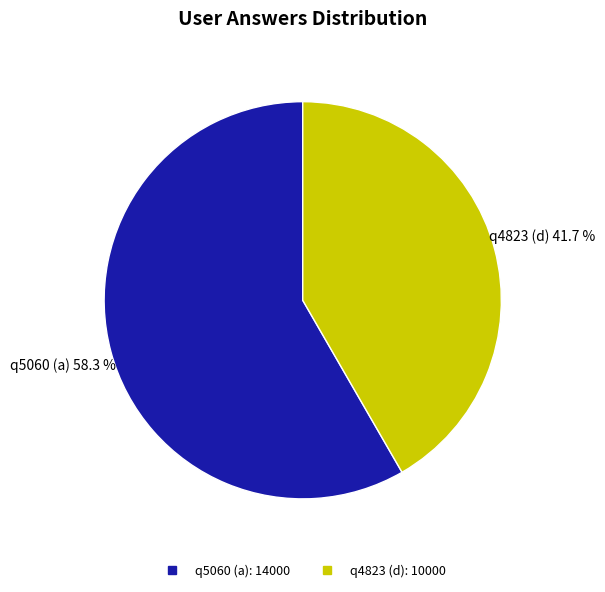

Is it true that q5060 (a) is 44% of the pie?

False